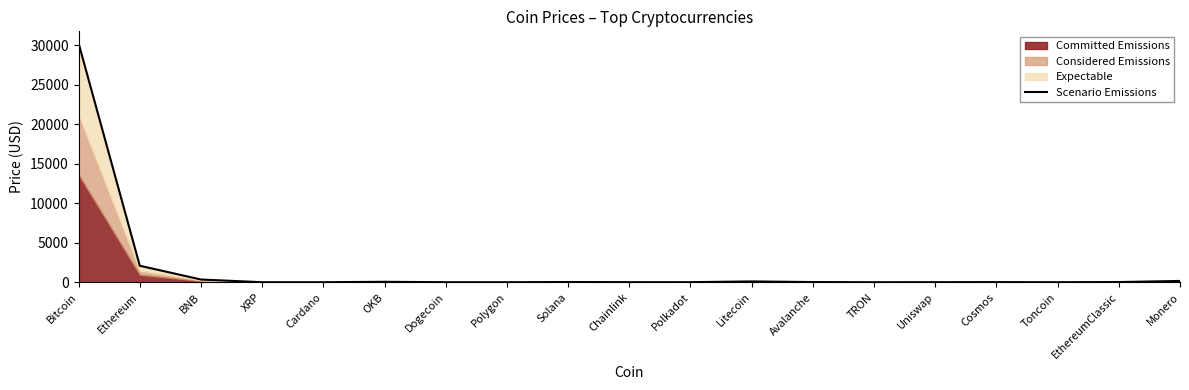

How many lines are shown in the chart?

1